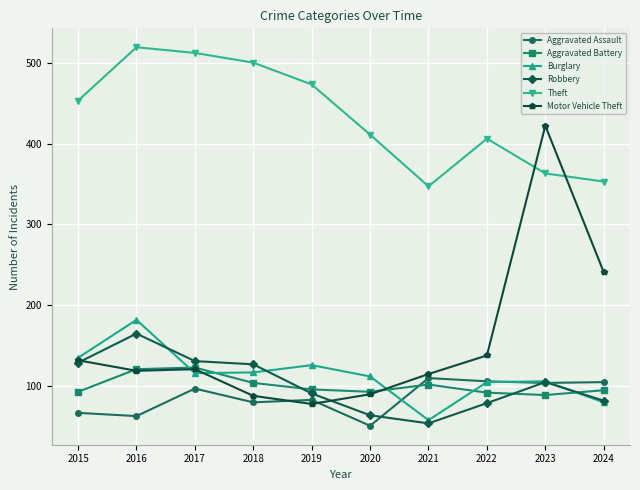

True or false: Theft has a value of 310 at 2018.

False